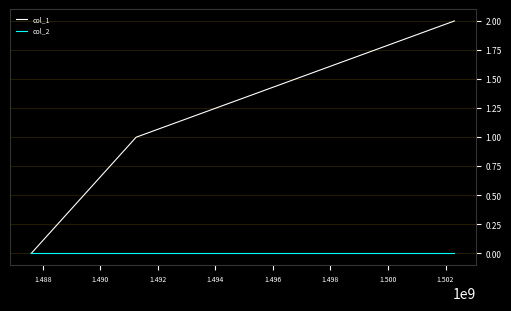

Does the chart display data point markers on the line(s)?

No